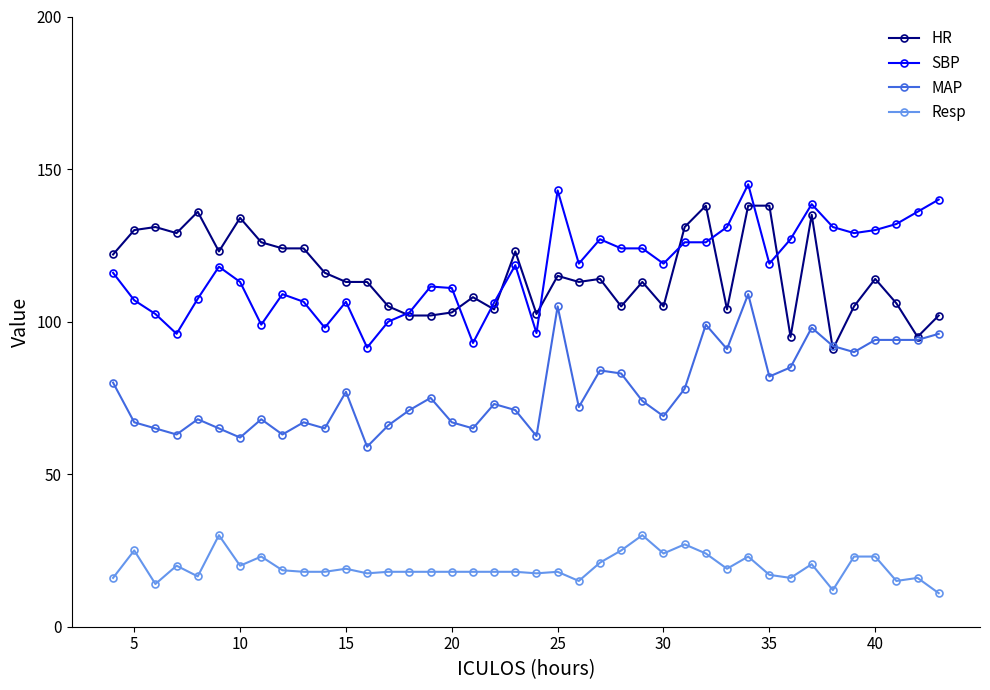

True or false: HR and Resp intersect in this chart.

False